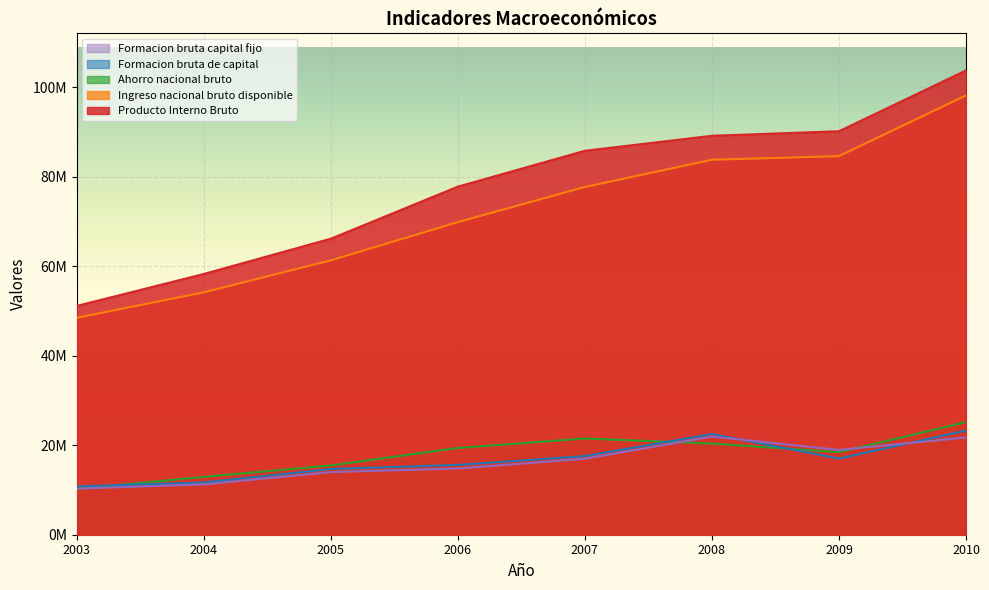

What is the lowest value of the Formacion bruta de capital series?

10797449